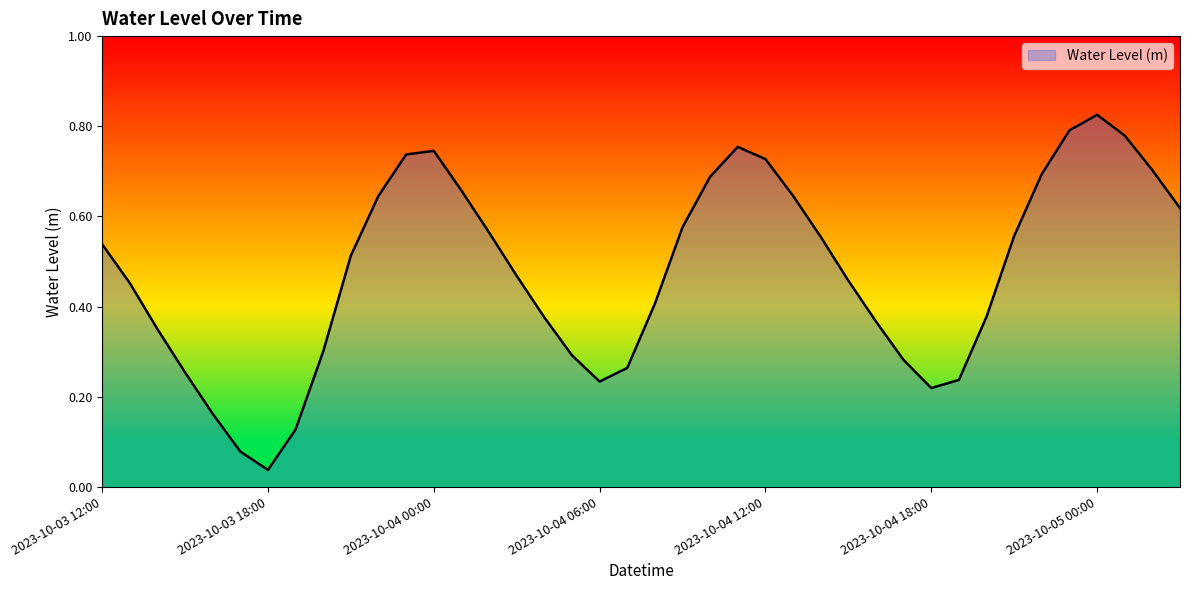

Is this an area chart (filled region under the line)?

Yes